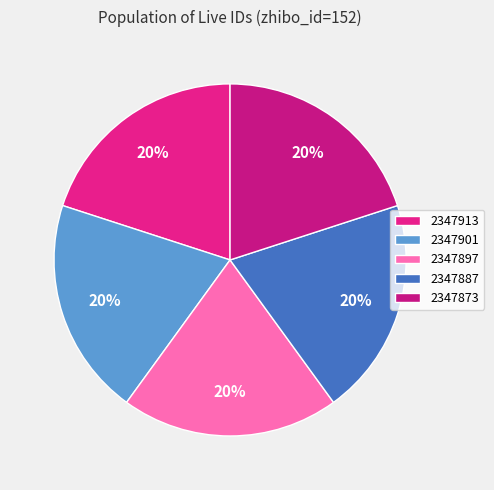

How many segments does this pie chart have?

5